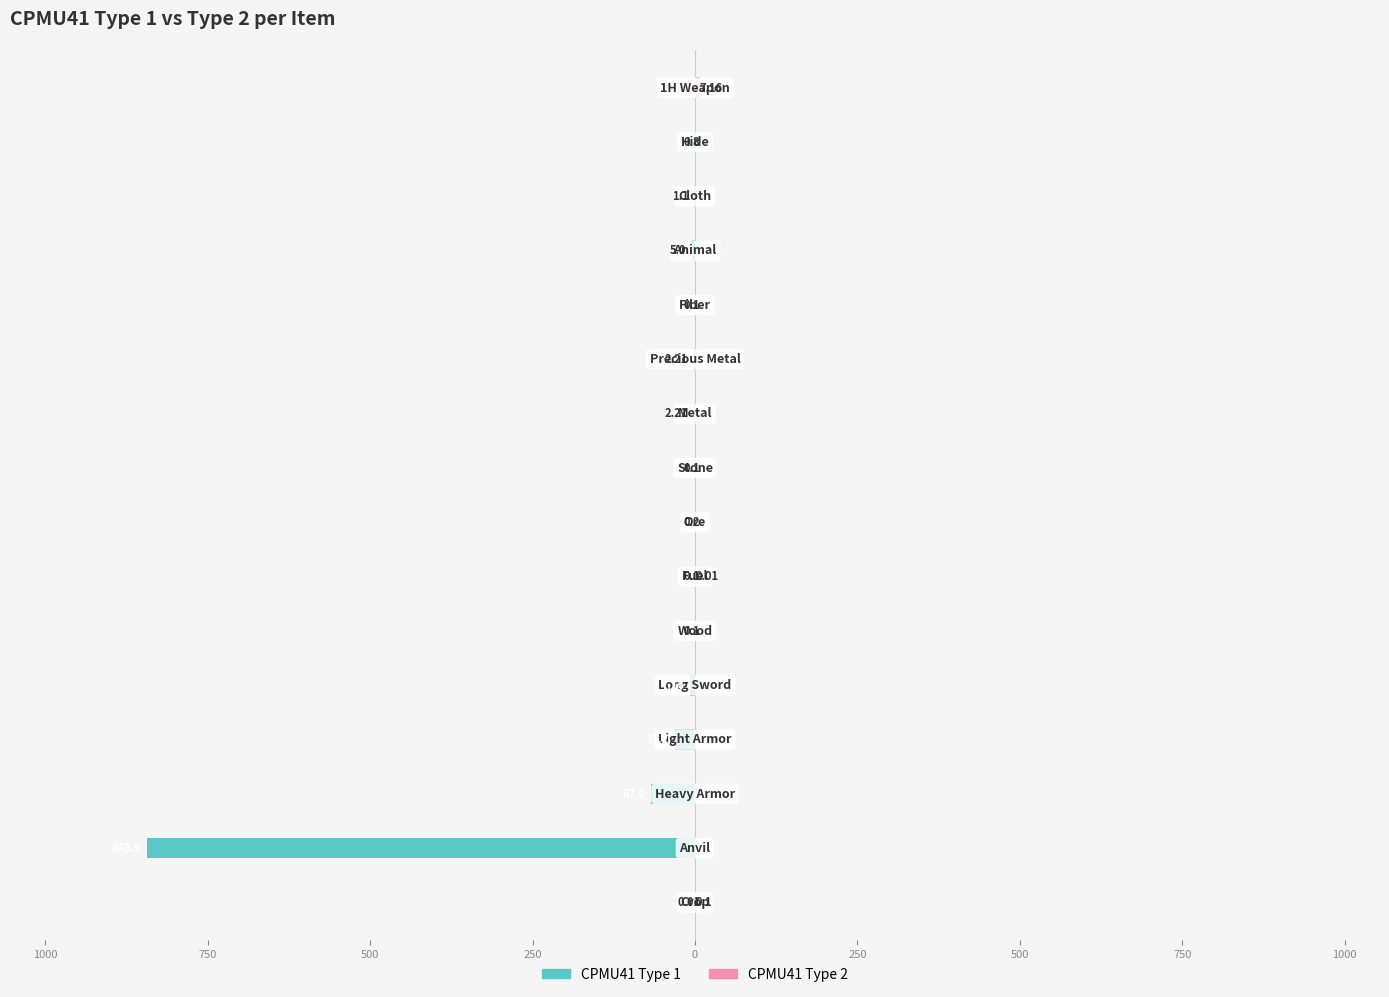

Are the bars horizontal?

Yes